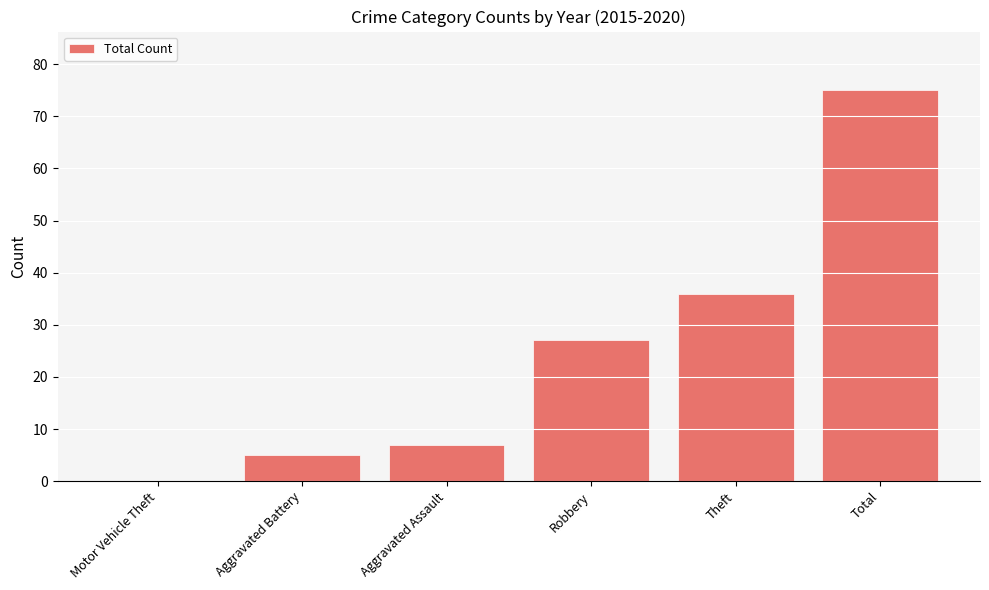

Which has a higher value, Theft or Motor Vehicle Theft?

Theft